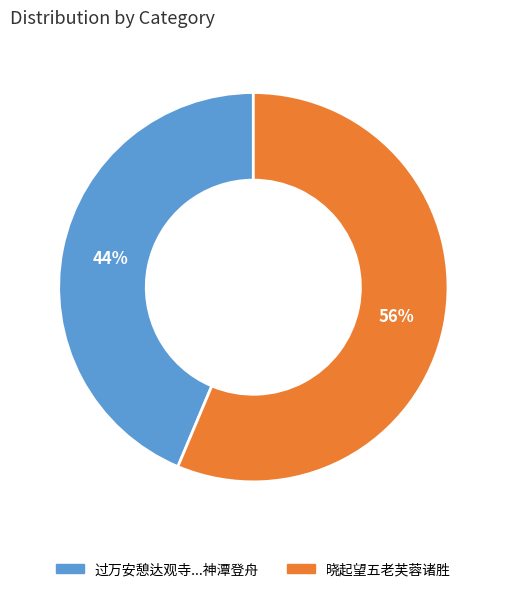

Is there a majority slice in this chart?

Yes